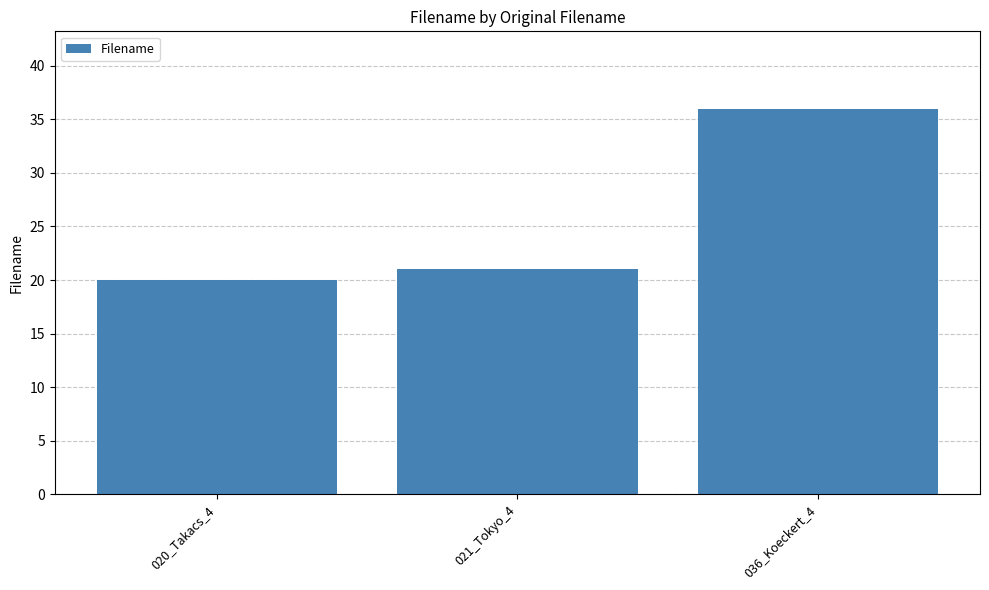

True or false: the data shows 33 at 021_Tokyo_4.

False